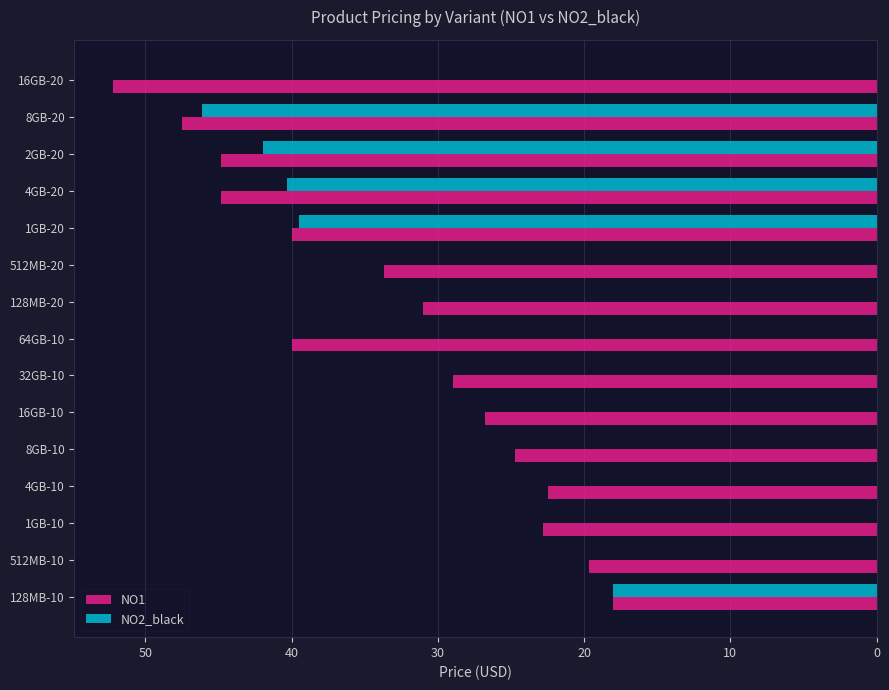

What is the sum of all NO1 values?

497.5